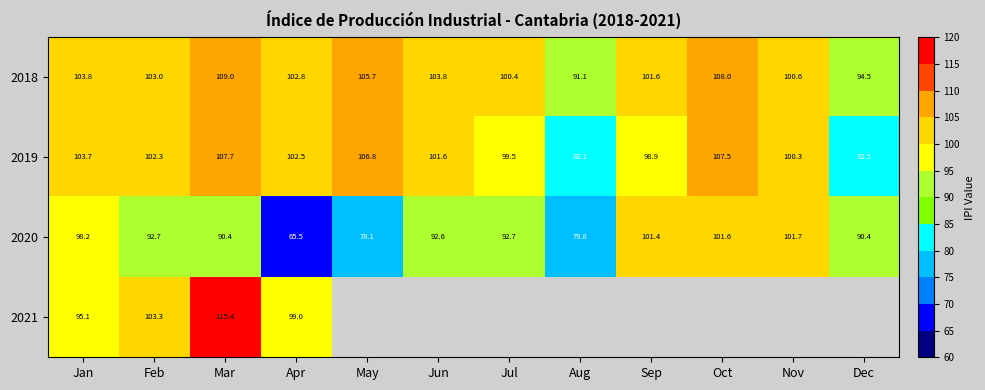

What value does the 2019 series have at Aug?

83.1